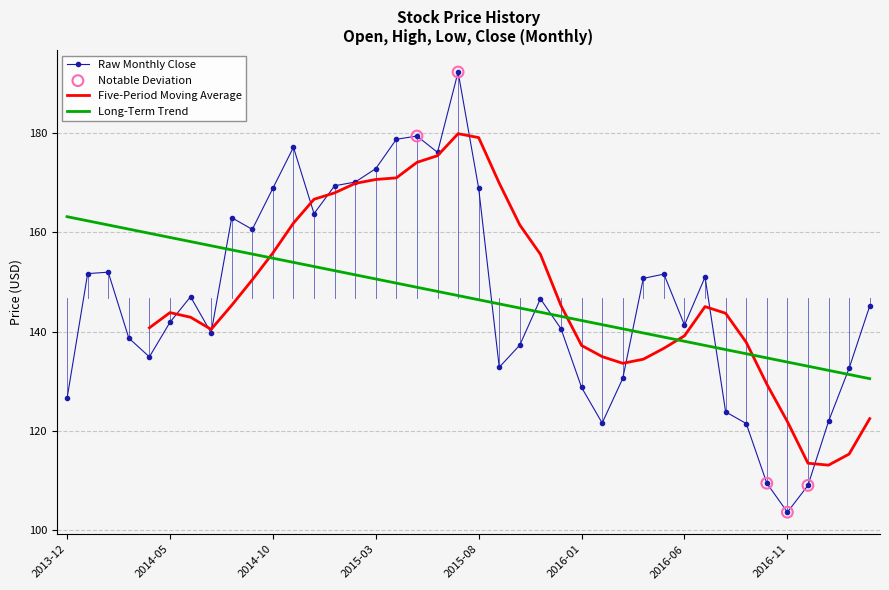

True or false: Long-Term Trend and Raw Monthly Close cross at least once.

True